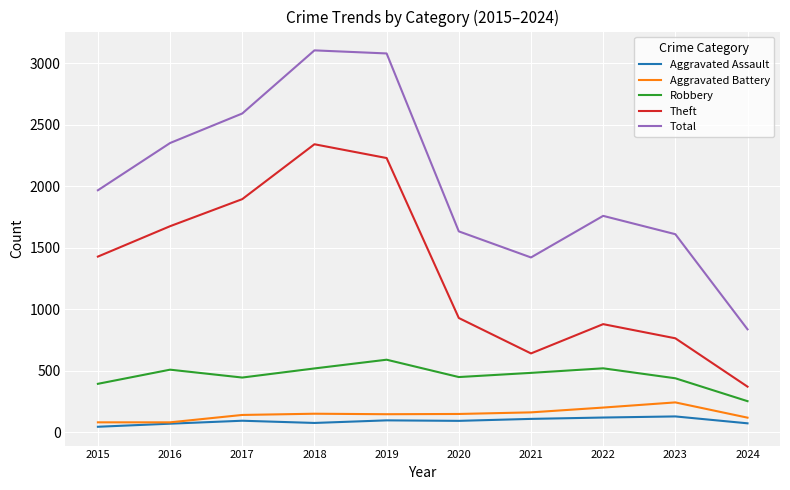

At which category does Theft reach its first local peak?

2018